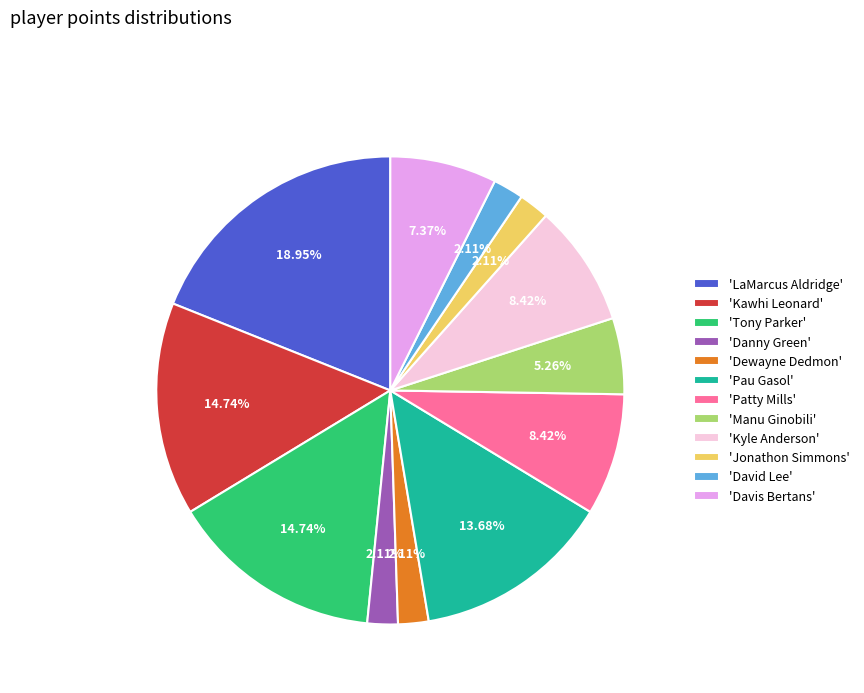

Which has a higher value, 'Manu Ginobili' or 'Danny Green'?

'Manu Ginobili'